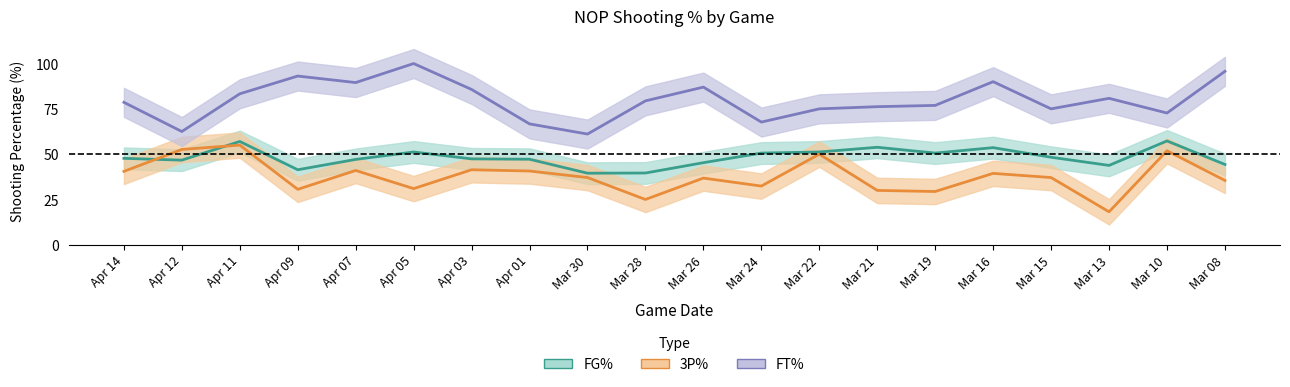

Which series changed the most between Apr 07 and Mar 10?

FT%